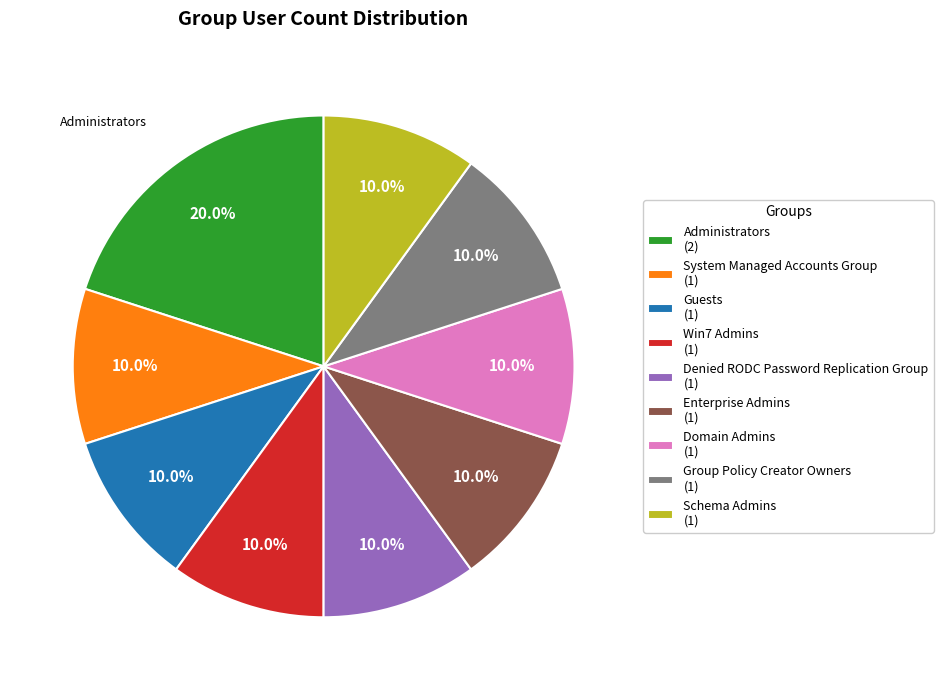

Does any single category account for the majority?

No